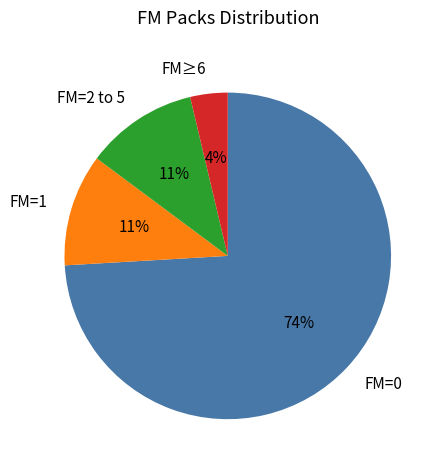

The FM=1 slice represents 21% of the pie. True or false?

False